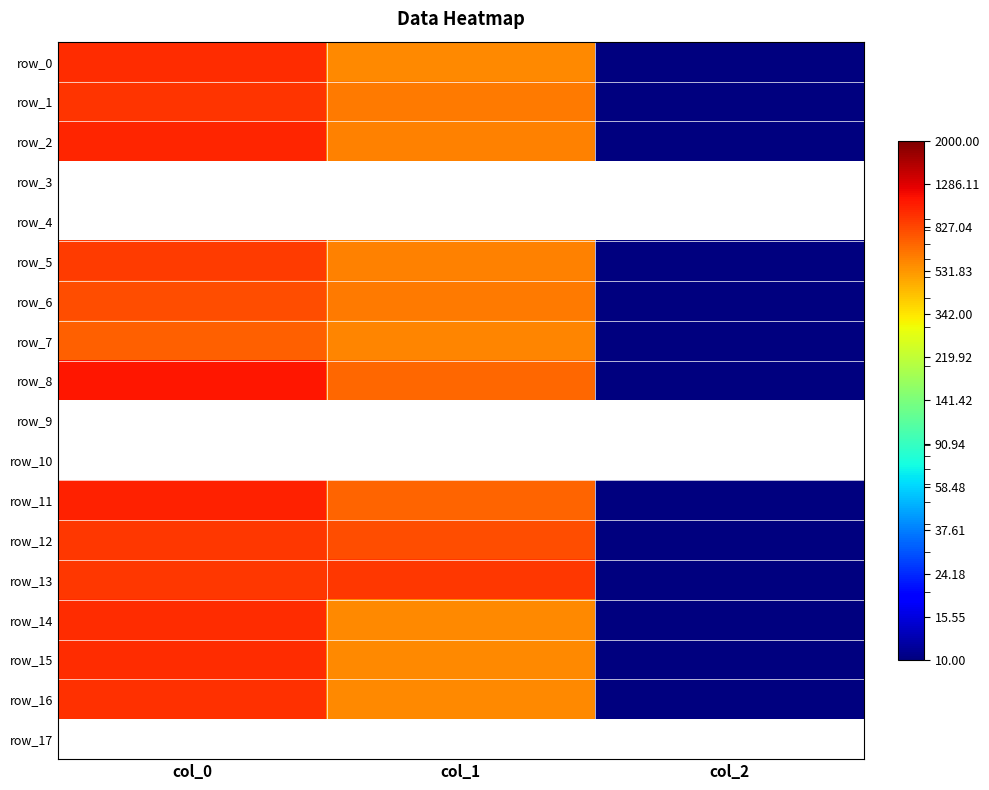

Which has a higher value, col_2 or col_1?

col_1